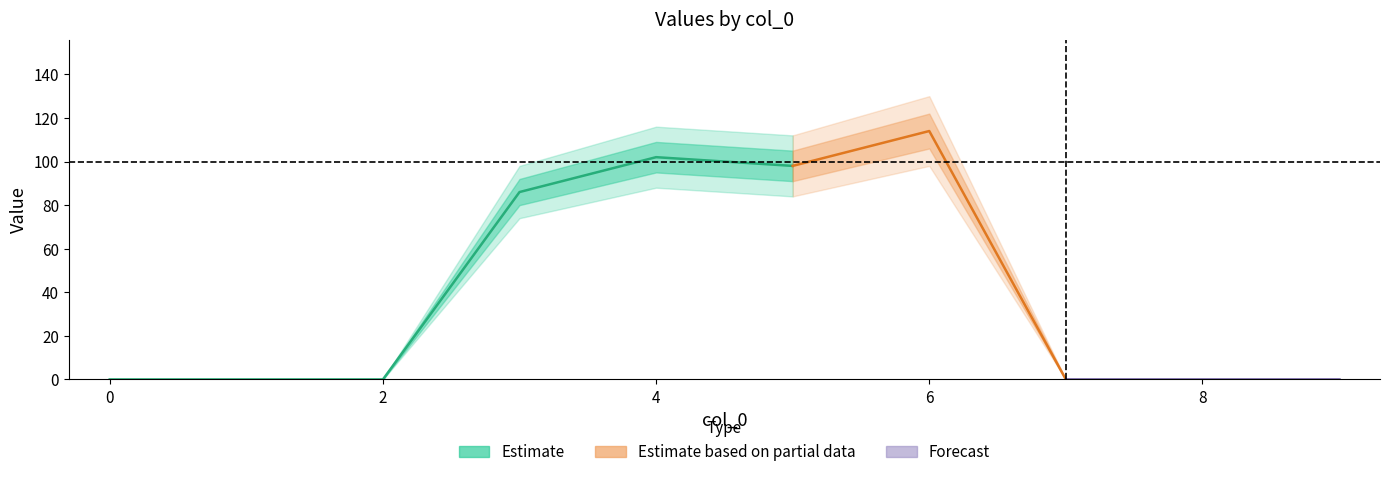

At 3, list the series in order from smallest to largest.

lower2, lower1, center, upper1, upper2